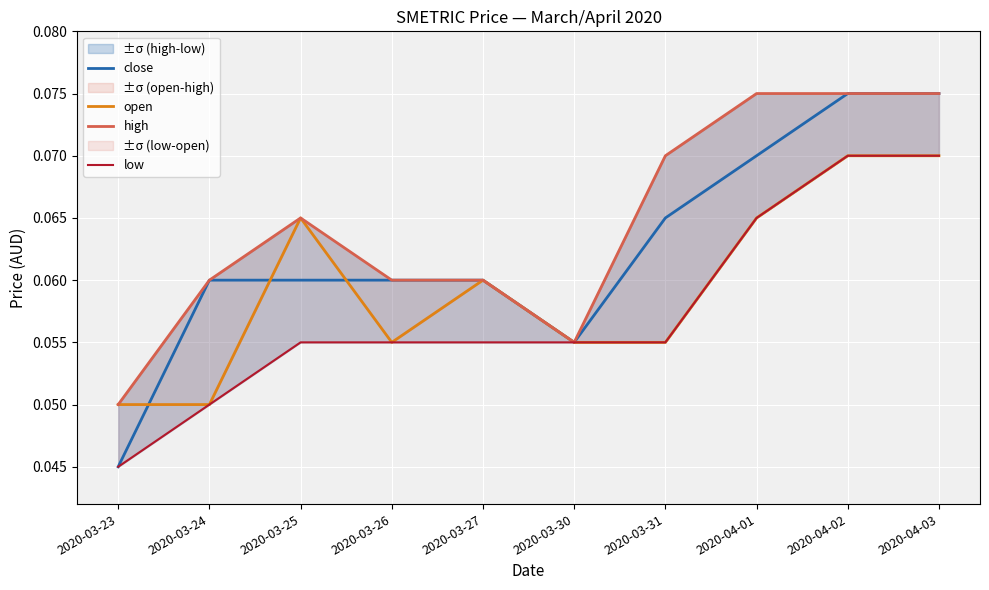

At which category does the chart reach its minimum across all series?

2020-03-23